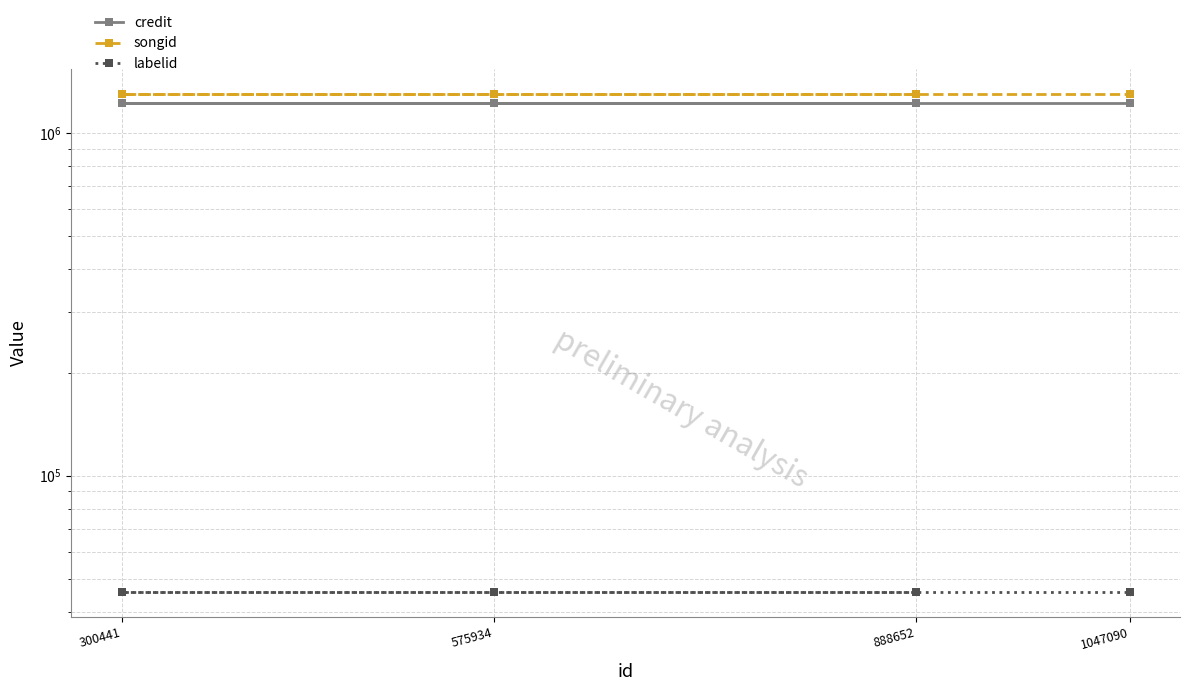

What is the maximum value for songid?

1305172